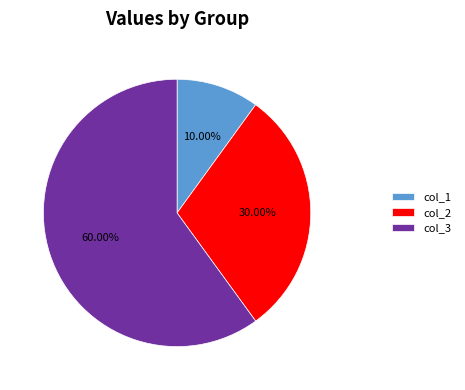

Combined, do col_2 and col_3 account for over 50%?

Yes